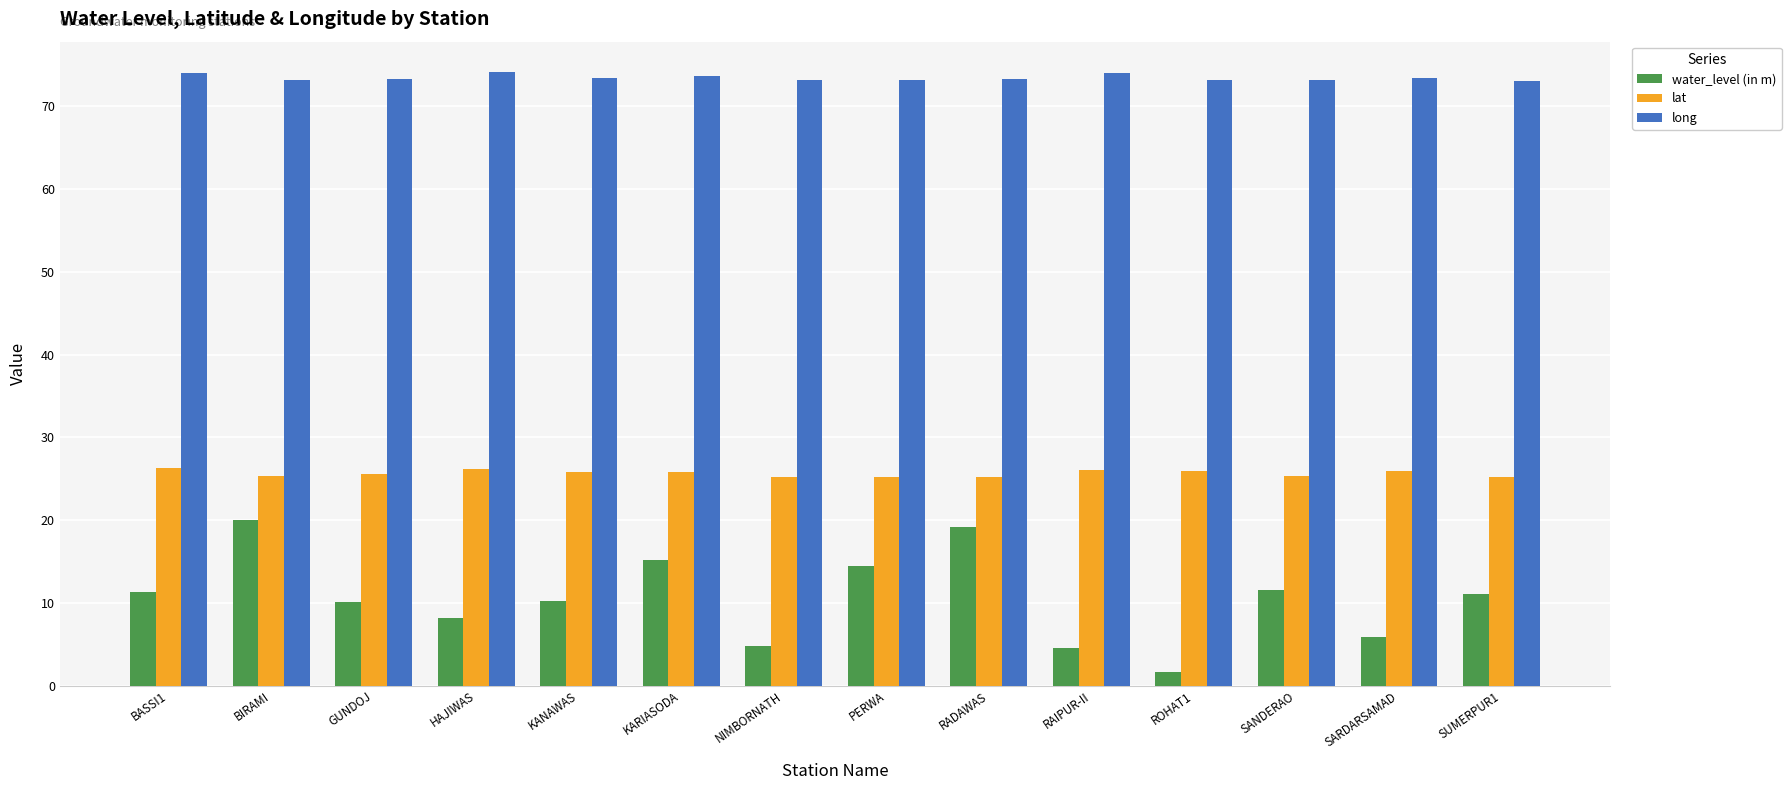

What is the lowest value of the long series?

73.1